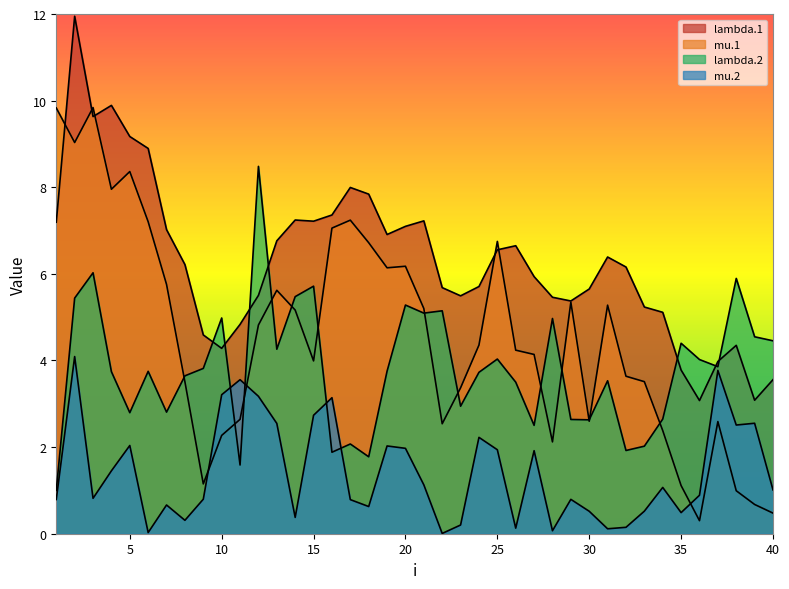

Reading left to right, list all the values displayed in this chart.

lambda.1: 1=7.2	2=11.9	3=9.6	4=9.9	5=9.2	6=8.9	7=7.0	8=6.2	9=4.6	10=4.3	11=4.8	12=5.5	13=6.8	14=7.2	15=7.2	16=7.4	17=8.0	18=7.8	19=6.9	20=7.1	21=7.2	22=5.7	23=5.5	24=5.7	25=6.6	26=6.6	27=5.9	28=5.5	29=5.4	30=5.7	31=6.4	32=6.2	33=5.2	34=5.1	35=3.8	36=3.1	37=4.0	38=4.3	39=3.1	40=3.6
mu.1: 1=9.8	2=9.0	3=9.8	4=8.0	5=8.4	6=7.2	7=5.8	8=3.5	9=1.2	10=2.3	11=2.6	12=4.8	13=5.6	14=5.2	15=4.0	16=7.1	17=7.2	18=6.7	19=6.1	20=6.2	21=5.2	22=2.5	23=3.4	24=4.4	25=6.7	26=4.2	27=4.1	28=2.1	29=5.3	30=2.6	31=5.3	32=3.6	33=3.5	34=2.4	35=1.1	36=0.3	37=2.6	38=1.0	39=0.7	40=0.5
lambda.2: 1=1.0	2=5.4	3=6.0	4=3.7	5=2.8	6=3.7	7=2.8	8=3.6	9=3.8	10=5.0	11=1.6	12=8.5	13=4.3	14=5.5	15=5.7	16=1.9	17=2.1	18=1.8	19=3.8	20=5.3	21=5.1	22=5.1	23=2.9	24=3.7	25=4.0	26=3.5	27=2.5	28=5.0	29=2.6	30=2.6	31=3.5	32=1.9	33=2.0	34=2.6	35=4.4	36=4.0	37=3.9	38=5.9	39=4.5	40=4.5
mu.2: 1=0.8	2=4.1	3=0.8	4=1.5	5=2.0	6=0.0	7=0.7	8=0.3	9=0.8	10=3.2	11=3.6	12=3.2	13=2.5	14=0.4	15=2.7	16=3.1	17=0.8	18=0.6	19=2.0	20=2.0	21=1.1	22=0.0	23=0.2	24=2.2	25=1.9	26=0.1	27=1.9	28=0.1	29=0.8	30=0.5	31=0.1	32=0.1	33=0.5	34=1.1	35=0.5	36=0.9	37=3.8	38=2.5	39=2.6	40=1.0